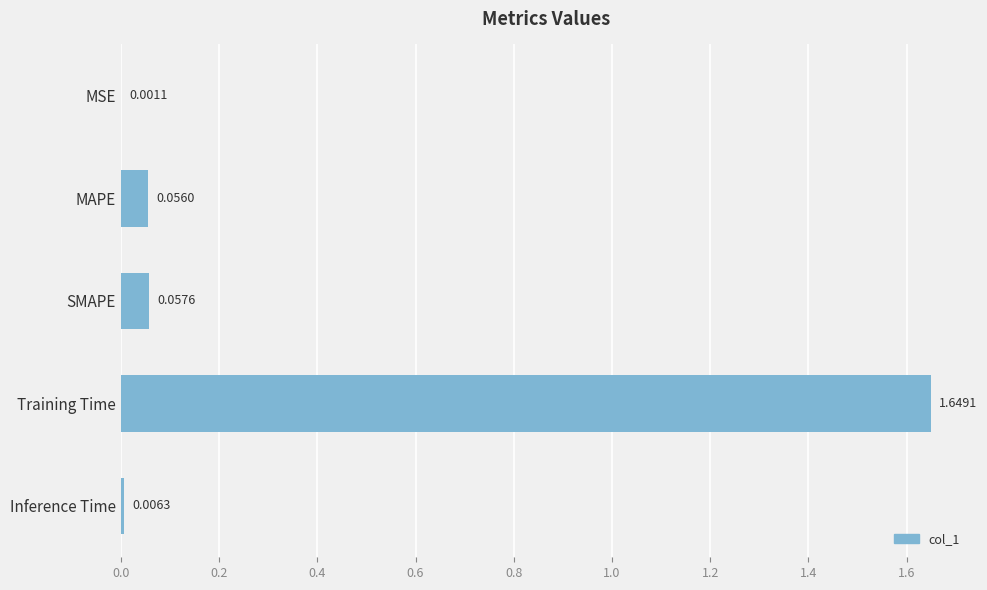

Which category has the highest value across all series?

Training Time